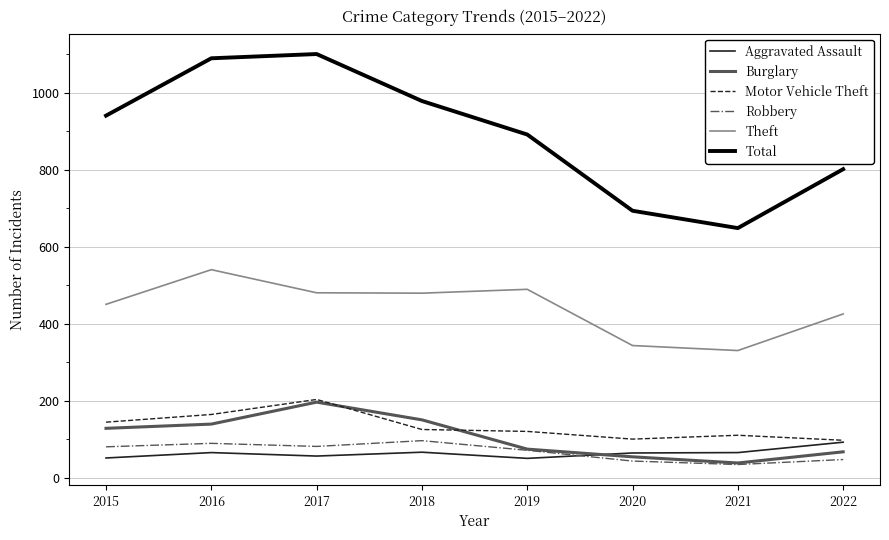

At which label is Total closest to 875?

2019